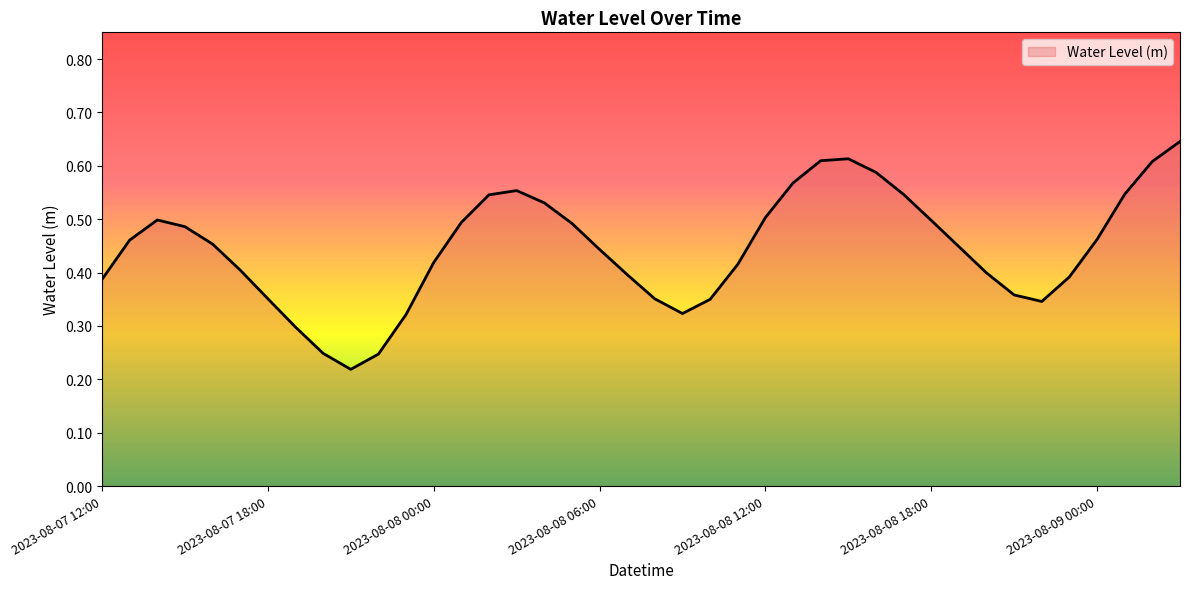

Does the chart display data point markers on the line(s)?

No